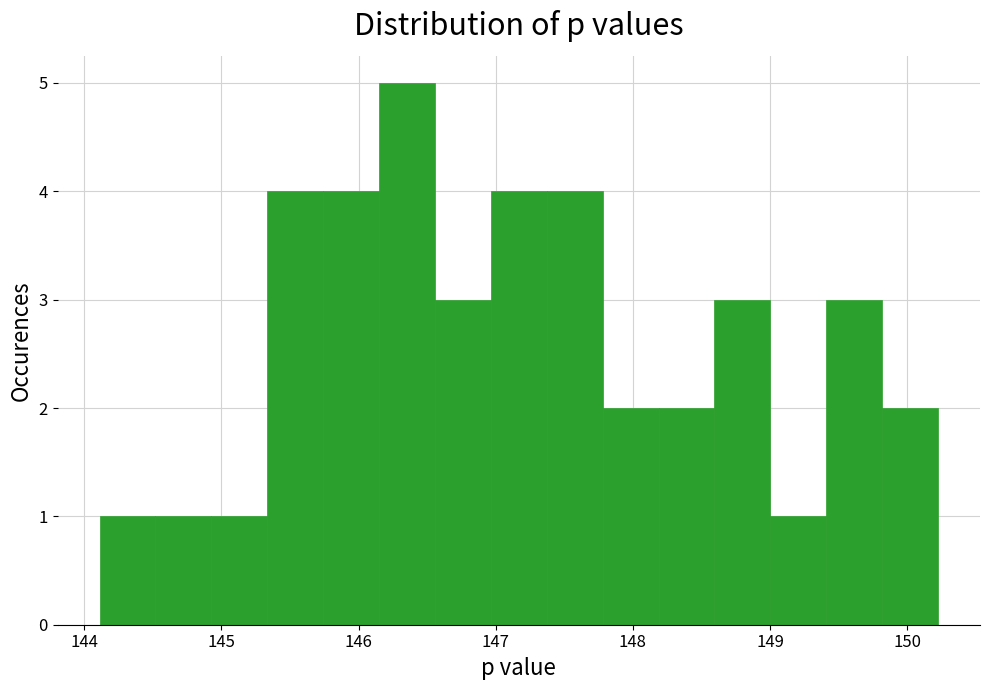

Reading left to right, list every bar in this chart as the range it spans on the x-axis followed by its height. Neither the bar edges nor the heights are printed on the chart, so give them approximately, as read against the axes.

144.1 to 144.5: 1
144.5 to 144.9: 1
144.9 to 145.3: 1
145.3 to 145.7: 4
145.7 to 146.1: 4
146.1 to 146.6: 5
146.6 to 147.0: 3
147.0 to 147.4: 4
147.4 to 147.8: 4
147.8 to 148.2: 2
148.2 to 148.6: 2
148.6 to 149.0: 3
149.0 to 149.4: 1
149.4 to 149.8: 3
149.8 to 150.2: 2